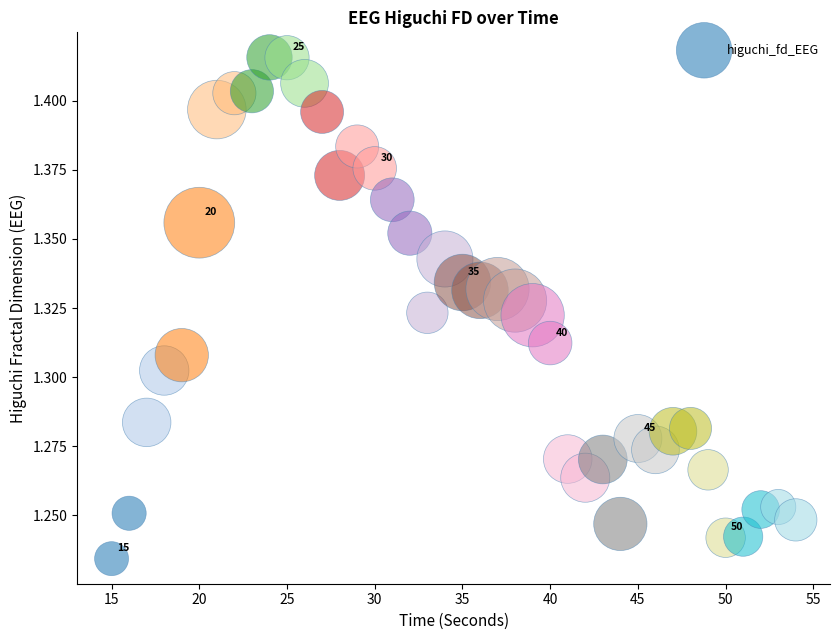

What is the range of X values (max minus min)?

39.0